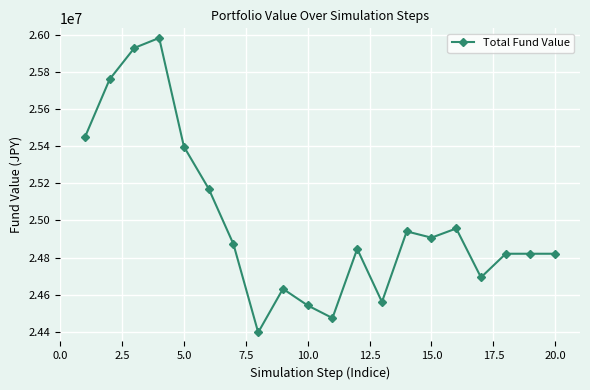

What is the value of the 5th point from the left?

25398951.9